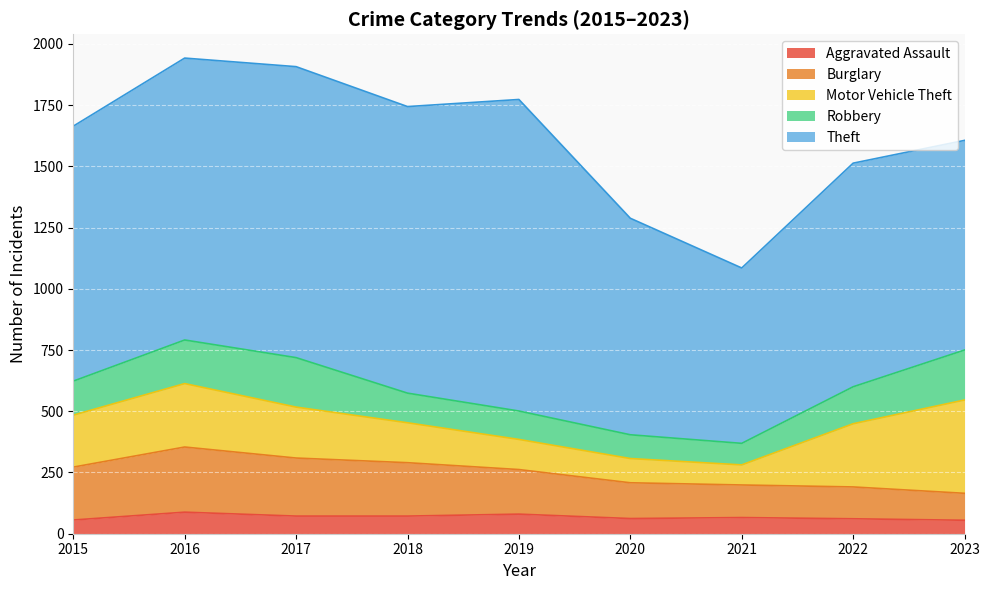

What is the difference between the maximum and minimum values in the Motor Vehicle Theft series?

299